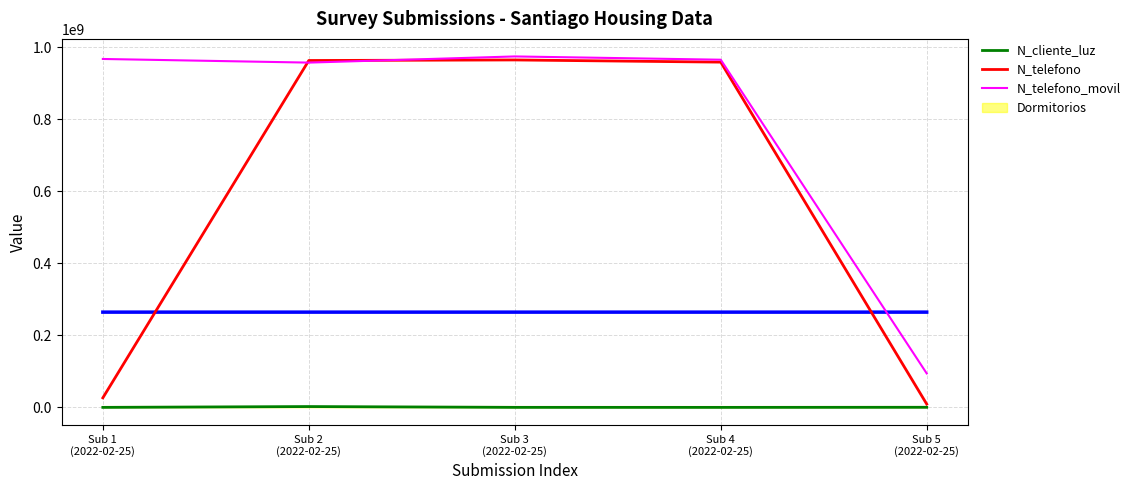

Does the chart display data point markers on the line(s)?

No